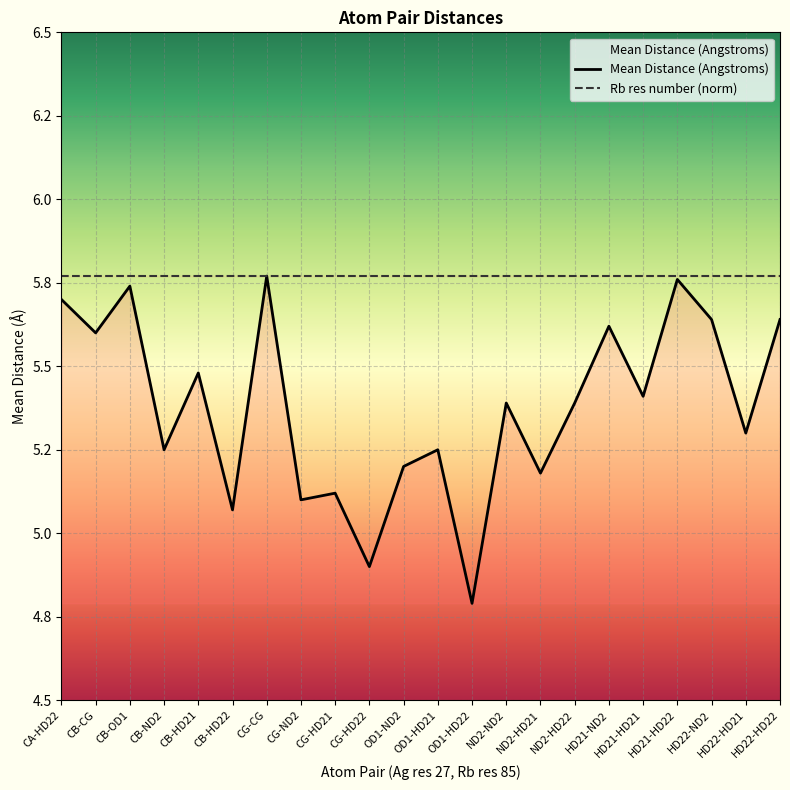

Reading left to right, extract all data points from this chart.

CA-HD22=5.7	CB-CG=5.6	CB-OD1=5.7	CB-ND2=5.2	CB-HD21=5.5	CB-HD22=5.1	CG-CG=5.8	CG-ND2=5.1	CG-HD21=5.1	CG-HD22=4.9	OD1-ND2=5.2	OD1-HD21=5.2	OD1-HD22=4.8	ND2-ND2=5.4	ND2-HD21=5.2	ND2-HD22=5.4	HD21-ND2=5.6	HD21-HD21=5.4	HD21-HD22=5.8	HD22-ND2=5.6	HD22-HD21=5.3	HD22-HD22=5.6